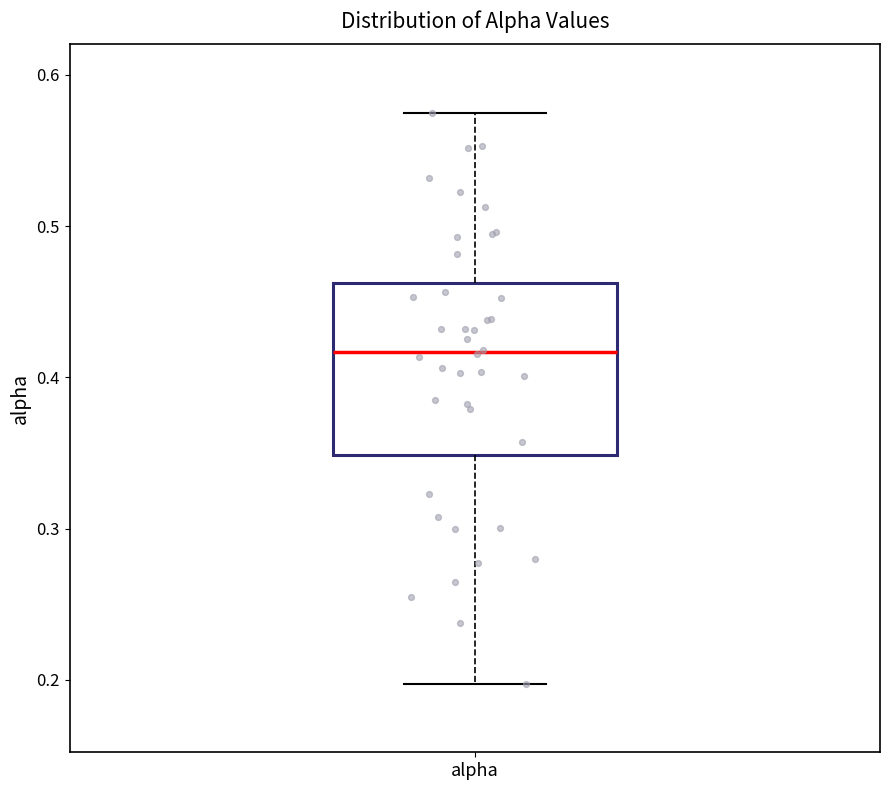

Read this box plot against the y-axis: the position of the median line, the range covered by the box, and the ends of both whiskers. The values are not printed on the chart, so give them approximately, as read against the axis.

median 0.42, box 0.35 to 0.46, whiskers 0.20 to 0.57